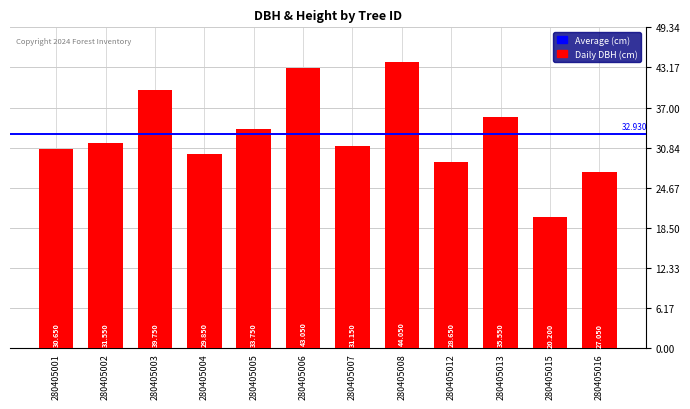

Does the chart contain stacked bars?

No